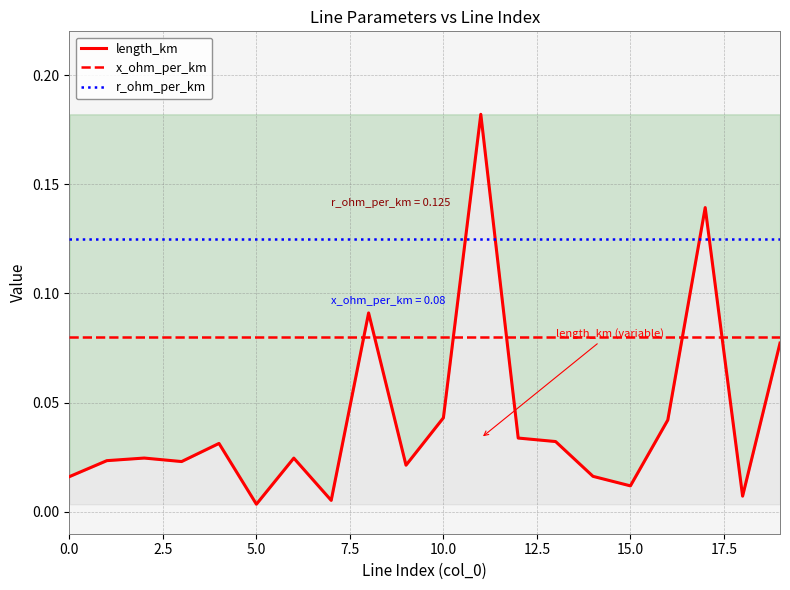

True or false: x_ohm_per_km and r_ohm_per_km cross at least once.

False